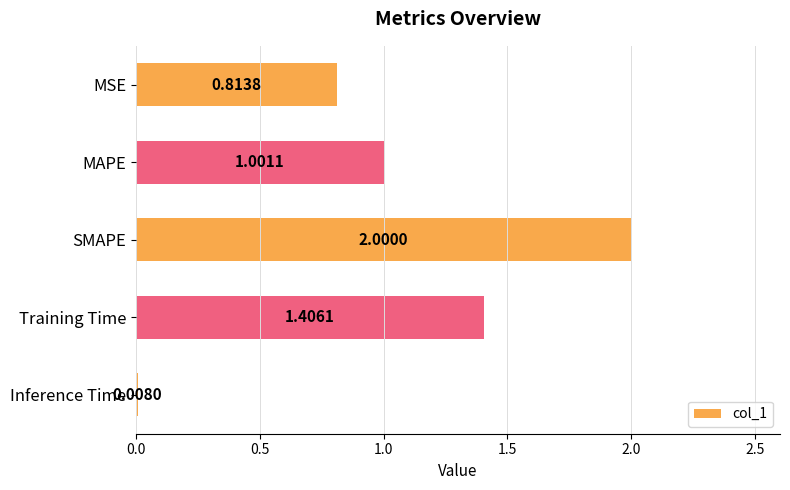

Which has a higher value, Training Time or Inference Time?

Training Time